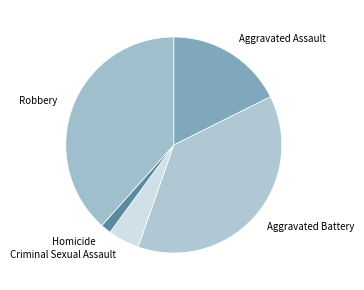

Combined, do Homicide and Aggravated Battery account for over 50%?

No